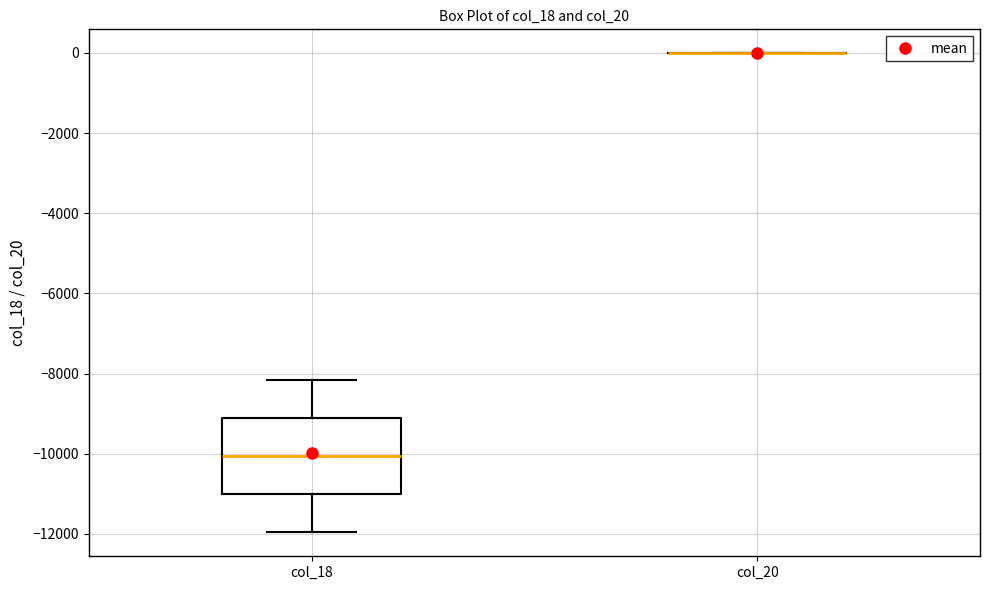

Comparing the boxes themselves (not the whiskers), which one is the tallest?

col_18